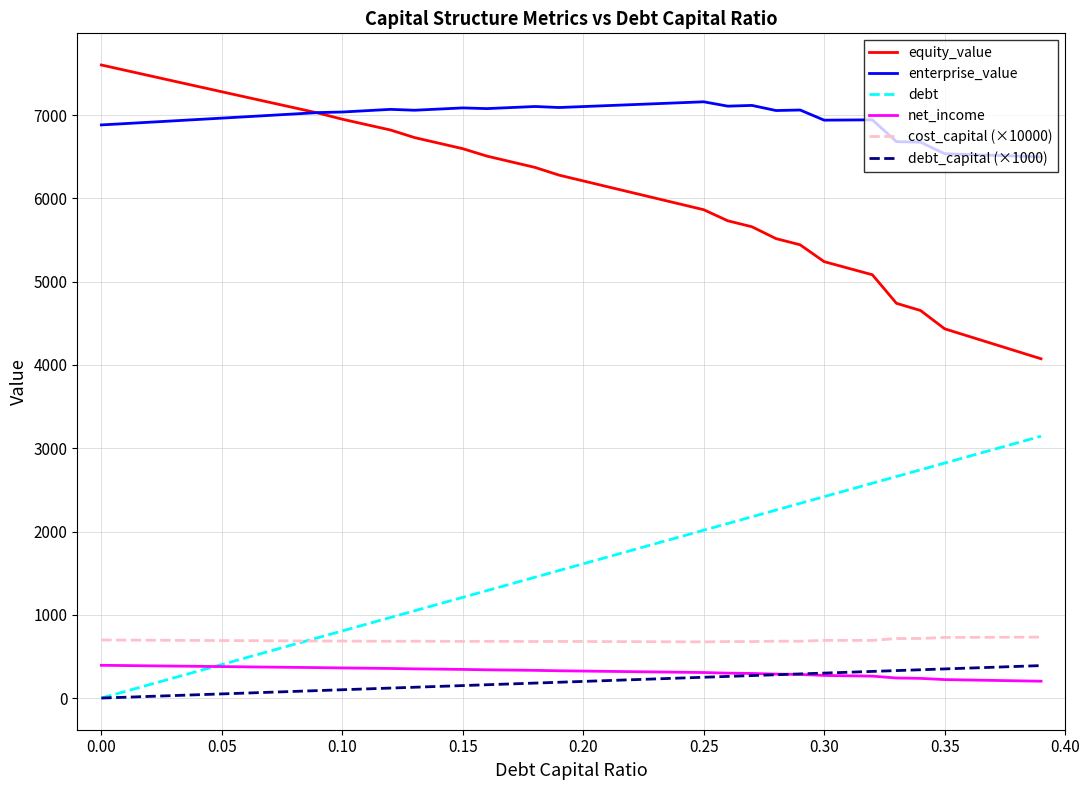

How many intersections are there between net_income and debt_capital (×1000)?

1